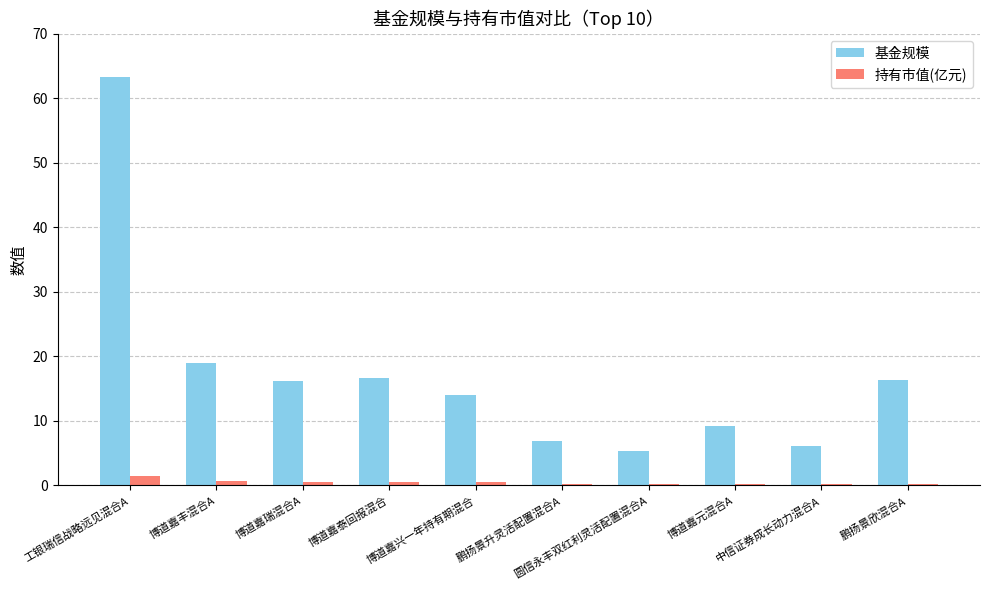

What value does the 持有市值(亿元) series have at 博道嘉泰回报混合?

0.5